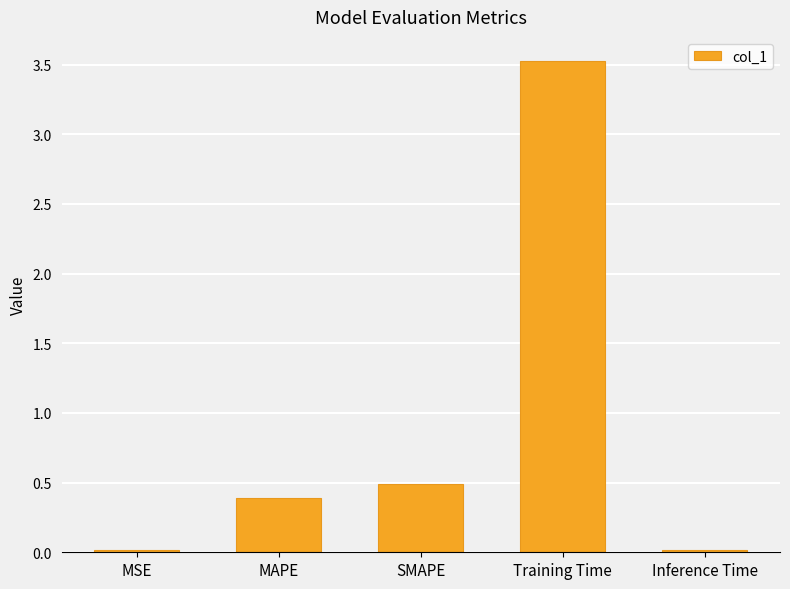

Read the value at MAPE.

0.4